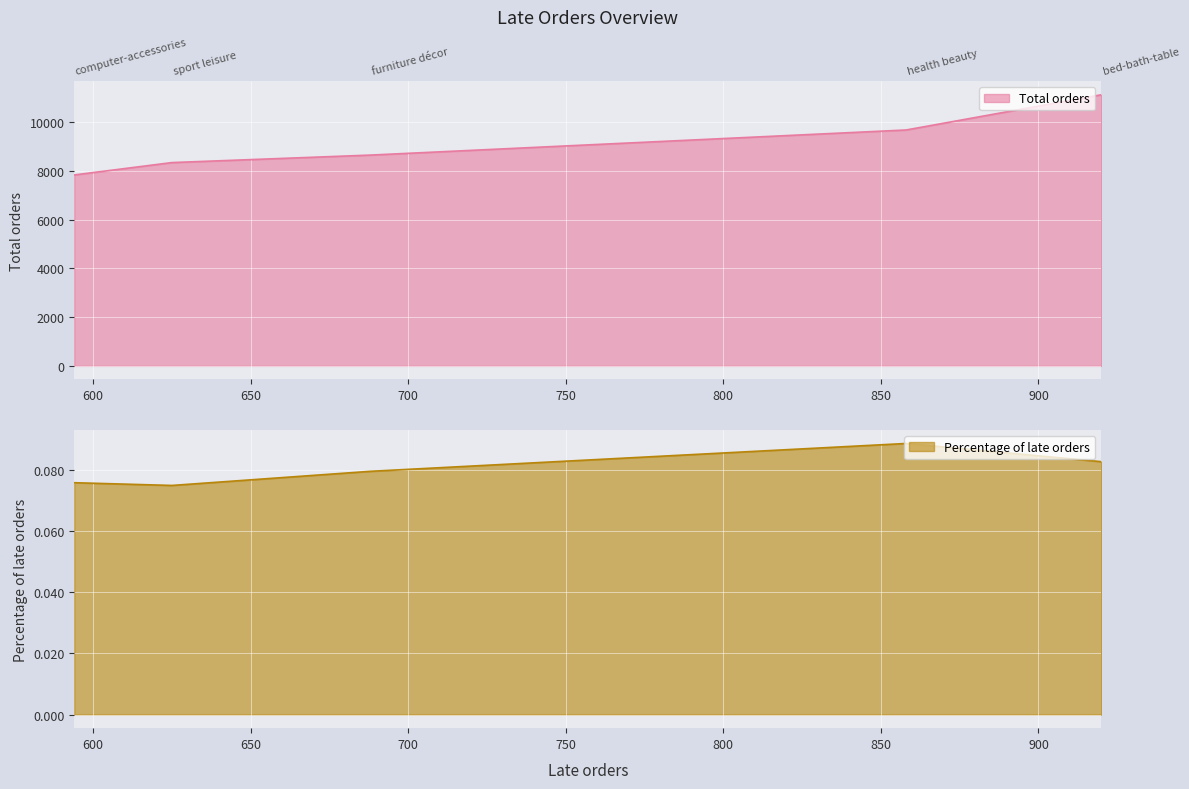

True or false: Percentage of late orders and Total orders cross at least once.

False